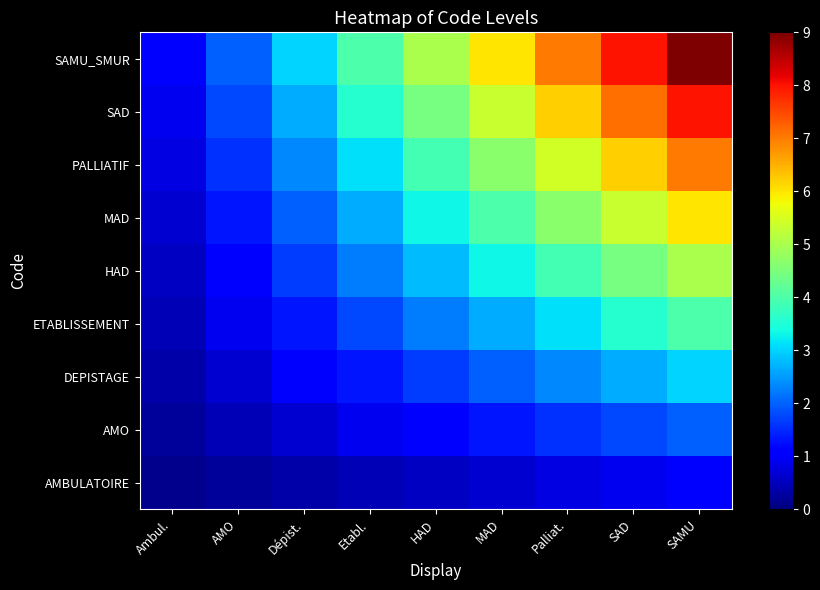

Reading right to left, what are all the values shown in this chart?

AMBULATOIRE: SAMU=1.0	SAD=0.9	Palliat.=0.8	MAD=0.7	HAD=0.6	Etabl.=0.4	Dépist.=0.3	AMO=0.2	Ambul.=0.1
AMO: SAMU=2.0	SAD=1.8	Palliat.=1.6	MAD=1.3	HAD=1.1	Etabl.=0.9	Dépist.=0.7	AMO=0.4	Ambul.=0.2
DEPISTAGE: SAMU=3.0	SAD=2.7	Palliat.=2.3	MAD=2.0	HAD=1.7	Etabl.=1.3	Dépist.=1.0	AMO=0.7	Ambul.=0.3
ETABLISSEMENT: SAMU=4.0	SAD=3.6	Palliat.=3.1	MAD=2.7	HAD=2.2	Etabl.=1.8	Dépist.=1.3	AMO=0.9	Ambul.=0.4
HAD: SAMU=5.0	SAD=4.4	Palliat.=3.9	MAD=3.3	HAD=2.8	Etabl.=2.2	Dépist.=1.7	AMO=1.1	Ambul.=0.6
MAD: SAMU=6.0	SAD=5.3	Palliat.=4.7	MAD=4.0	HAD=3.3	Etabl.=2.7	Dépist.=2.0	AMO=1.3	Ambul.=0.7
PALLIATIF: SAMU=7.0	SAD=6.2	Palliat.=5.4	MAD=4.7	HAD=3.9	Etabl.=3.1	Dépist.=2.3	AMO=1.6	Ambul.=0.8
SAD: SAMU=8.0	SAD=7.1	Palliat.=6.2	MAD=5.3	HAD=4.4	Etabl.=3.6	Dépist.=2.7	AMO=1.8	Ambul.=0.9
SAMU_SMUR: SAMU=9.0	SAD=8.0	Palliat.=7.0	MAD=6.0	HAD=5.0	Etabl.=4.0	Dépist.=3.0	AMO=2.0	Ambul.=1.0